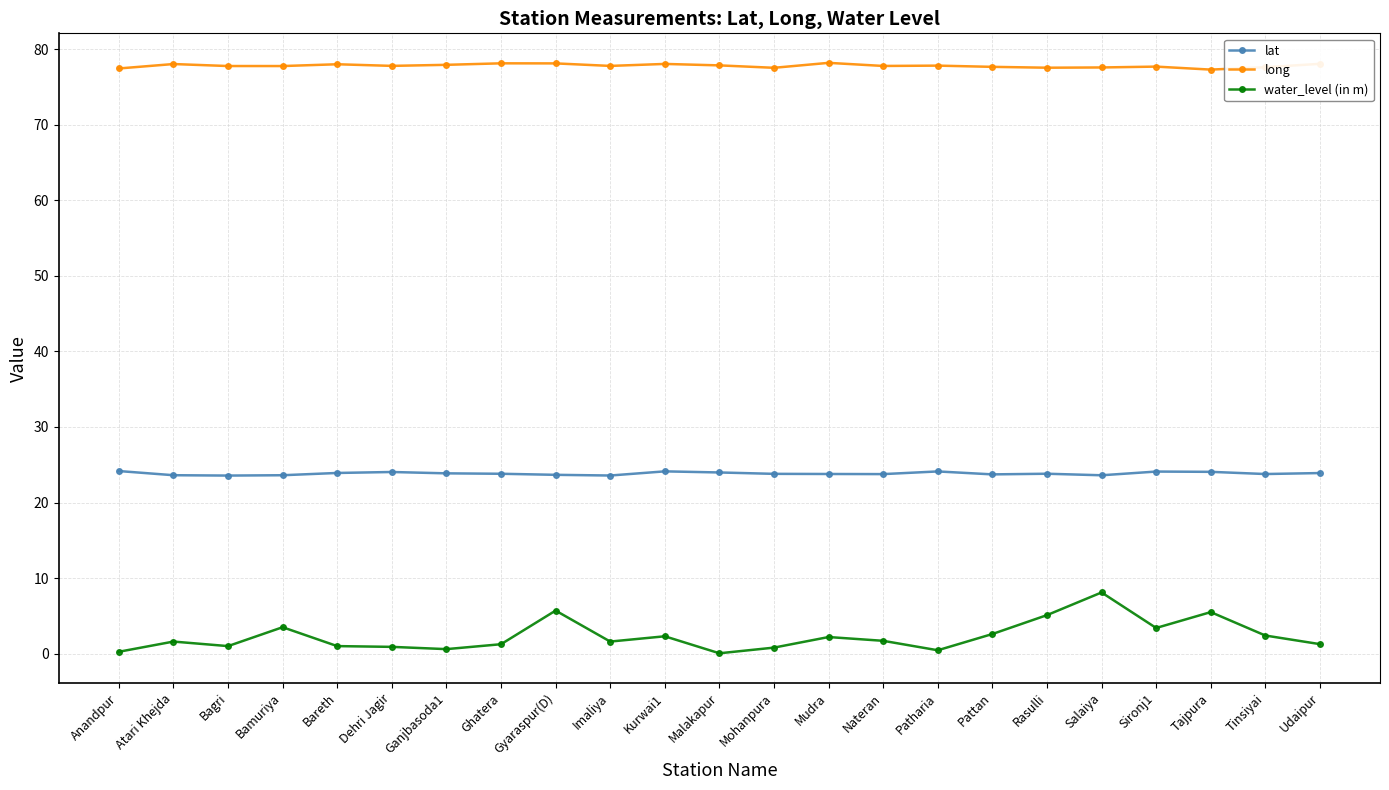

What is the total value across all series at Sironj1?

105.2